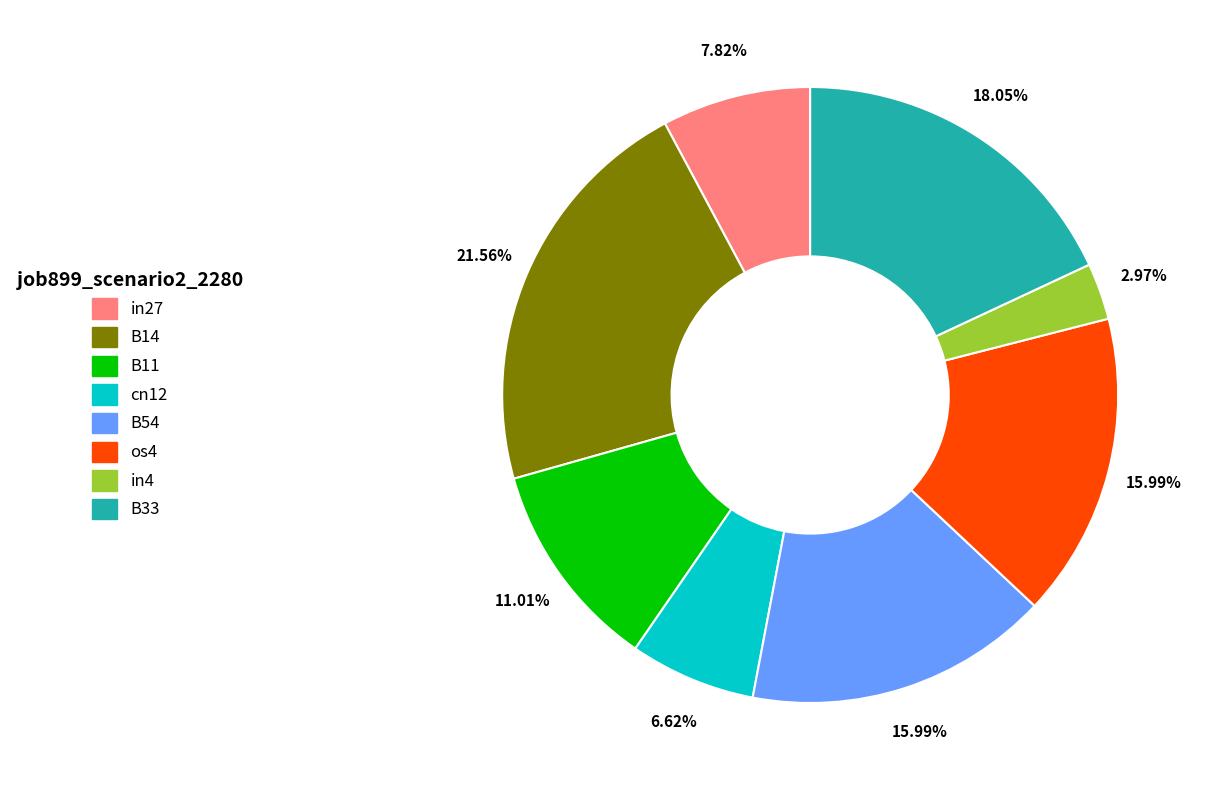

Is there a majority slice in this chart?

No